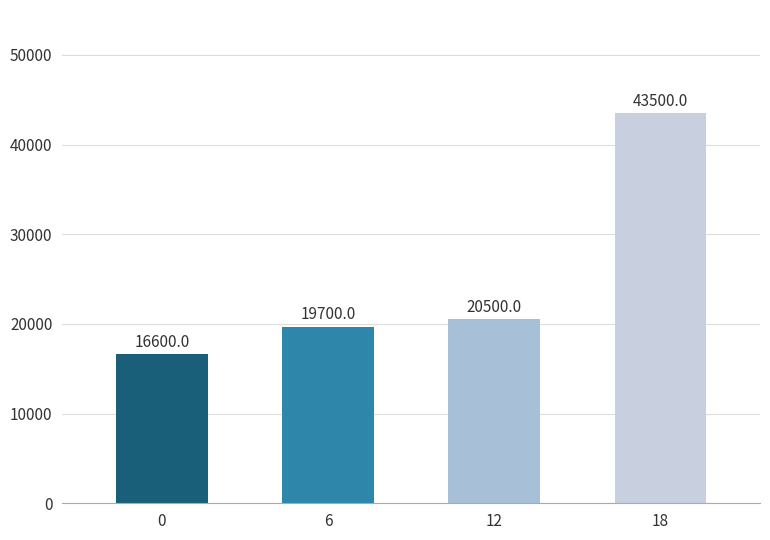

The chart shows a value of 31534 at 12. True or false?

False